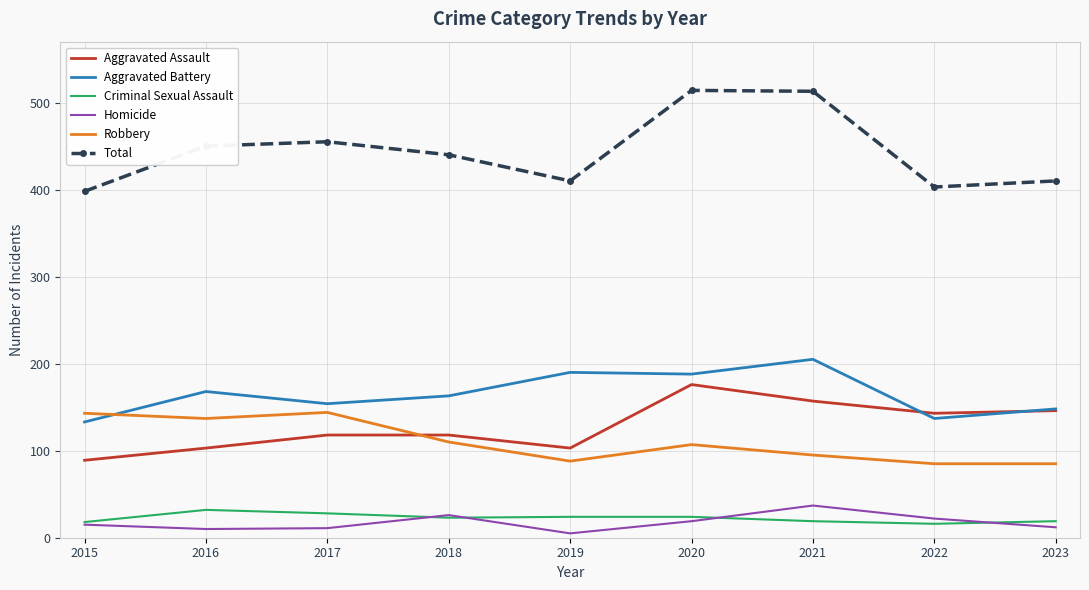

Count the number of data series in this chart.

6